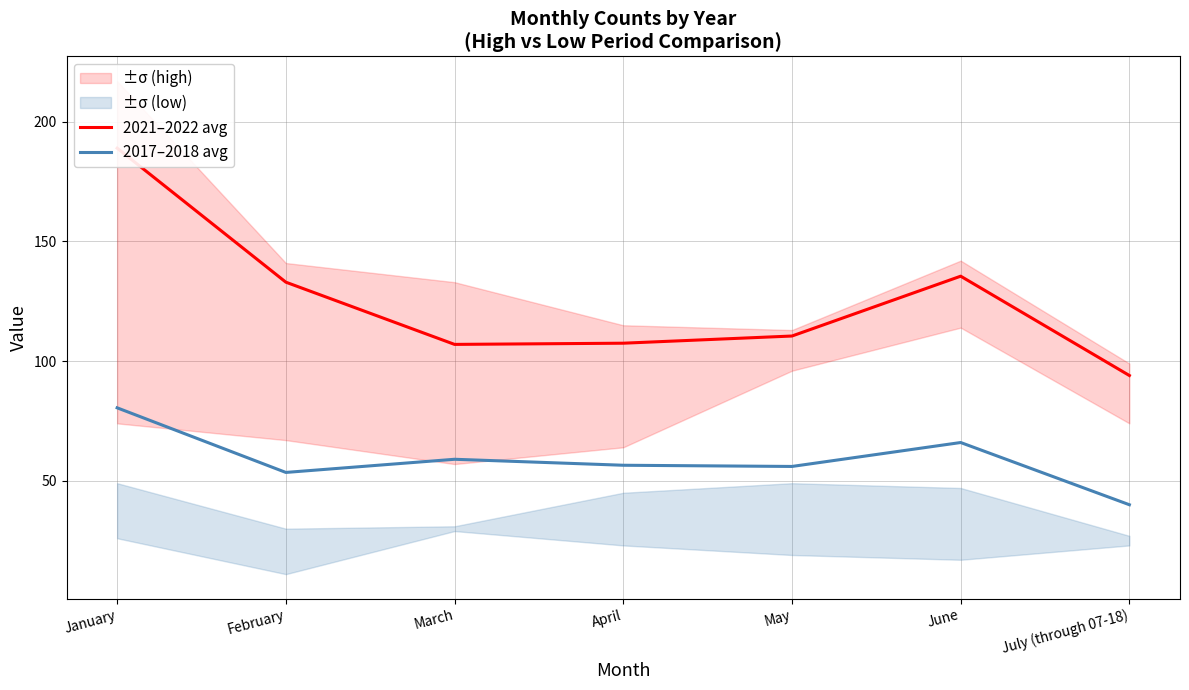

Does the chart have visible grid lines?

Yes